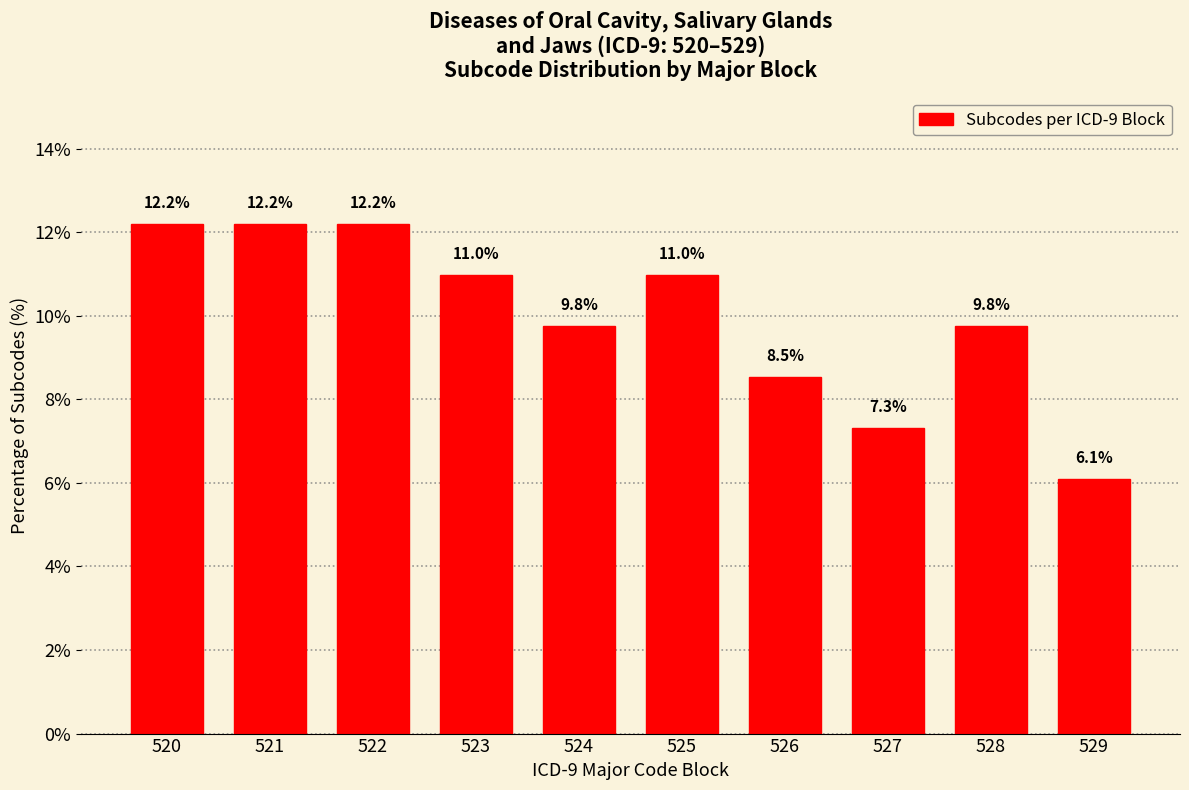

Reading left to right, list all the values displayed in this chart.

520=12.2	521=12.2	522=12.2	523=11.0	524=9.8	525=11.0	526=8.5	527=7.3	528=9.8	529=6.1